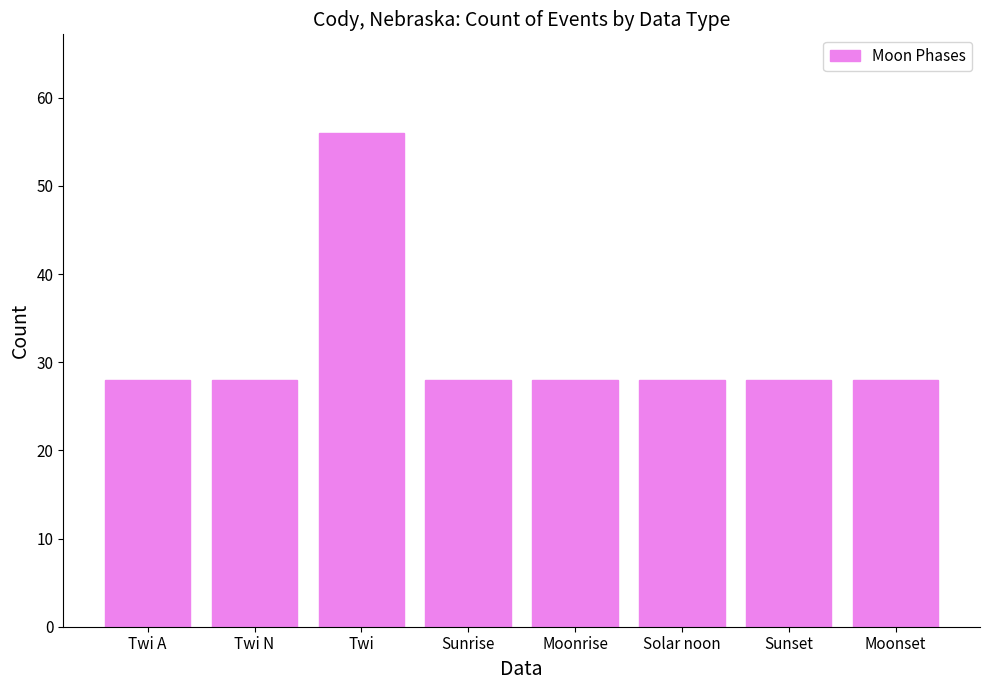

What is the sum of all values?

252